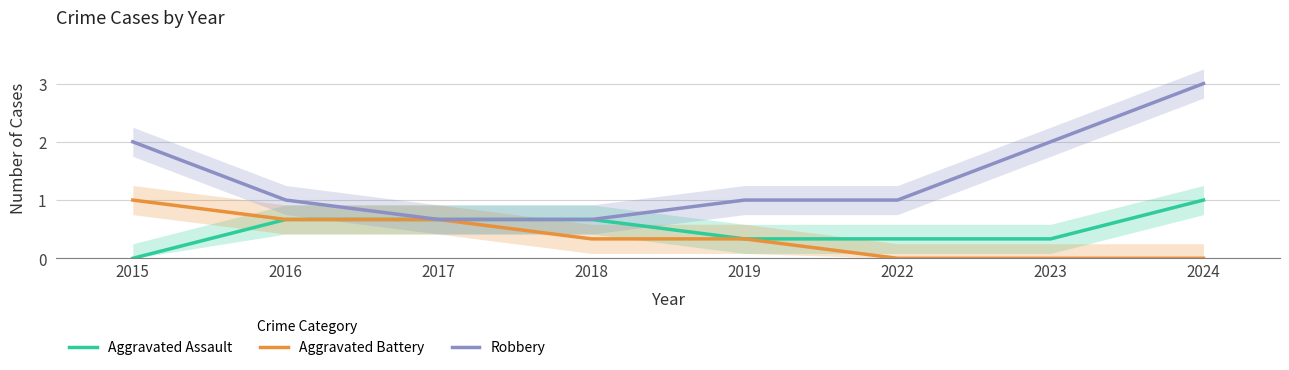

What is the maximum value for Robbery?

3.0